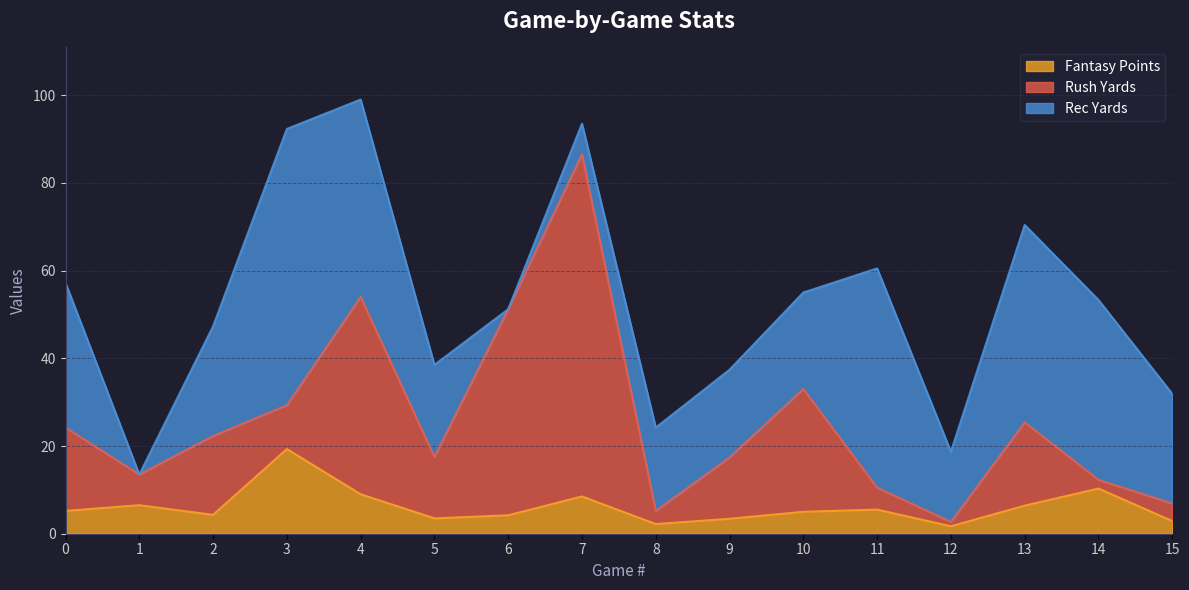

Is it true that rush_yds equals 13.5 at 1?

True